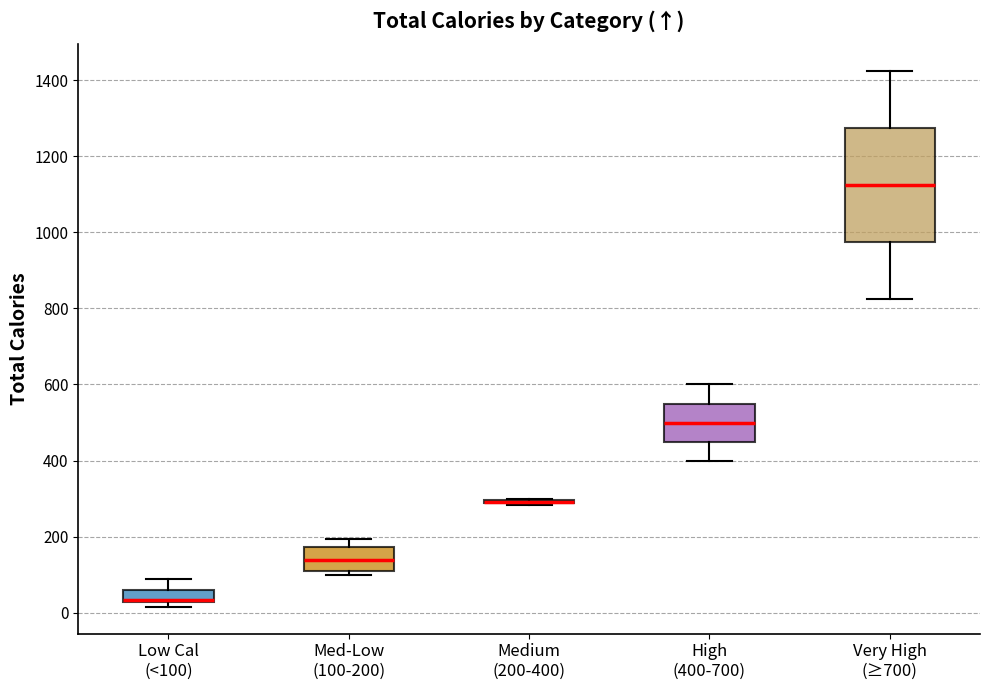

Reading left to right, read every box against the y-axis: the position of its median line, the range the box covers, and the ends of its whiskers. The values are not printed on the chart, so give them approximately, as read against the axis.

Low Cal (<100): median 40 (drawn on the box's lower edge), box 20 to 60, whiskers 20 (just below the box's lower edge) to 80
Med-Low (100-200): median 140, box 100 to 180, whiskers 100 (just below the box's lower edge) to 200
Medium (200-400): box collapsed to a line at 300, whiskers 280 to 300
High (400-700): median 500, box 460 to 560, whiskers 400 to 600
Very High (≥700): median 1120, box 980 to 1280, whiskers 820 to 1420